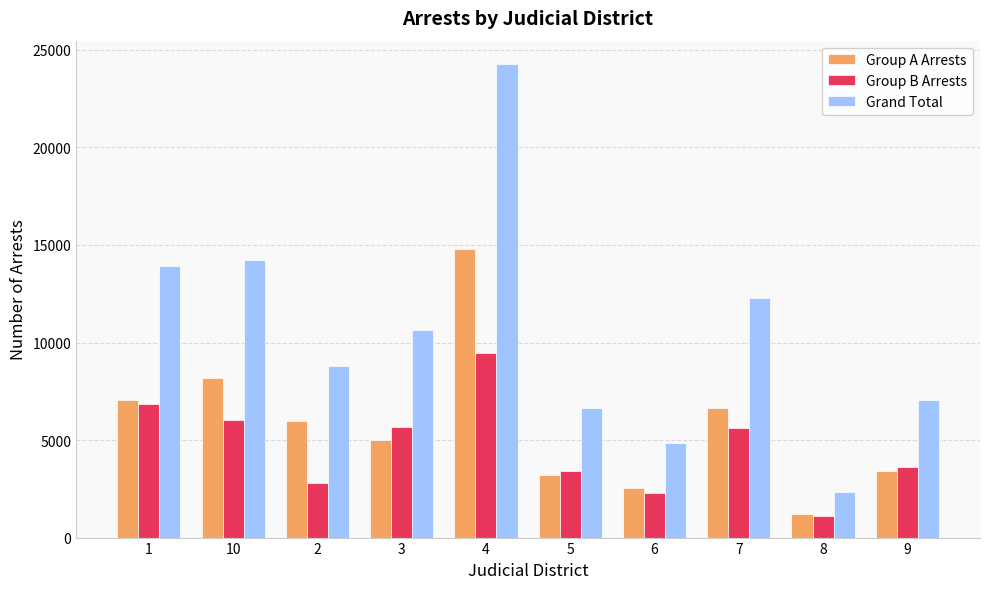

What are all the series names shown in the legend?

Group A Arrests, Group B Arrests, Grand Total